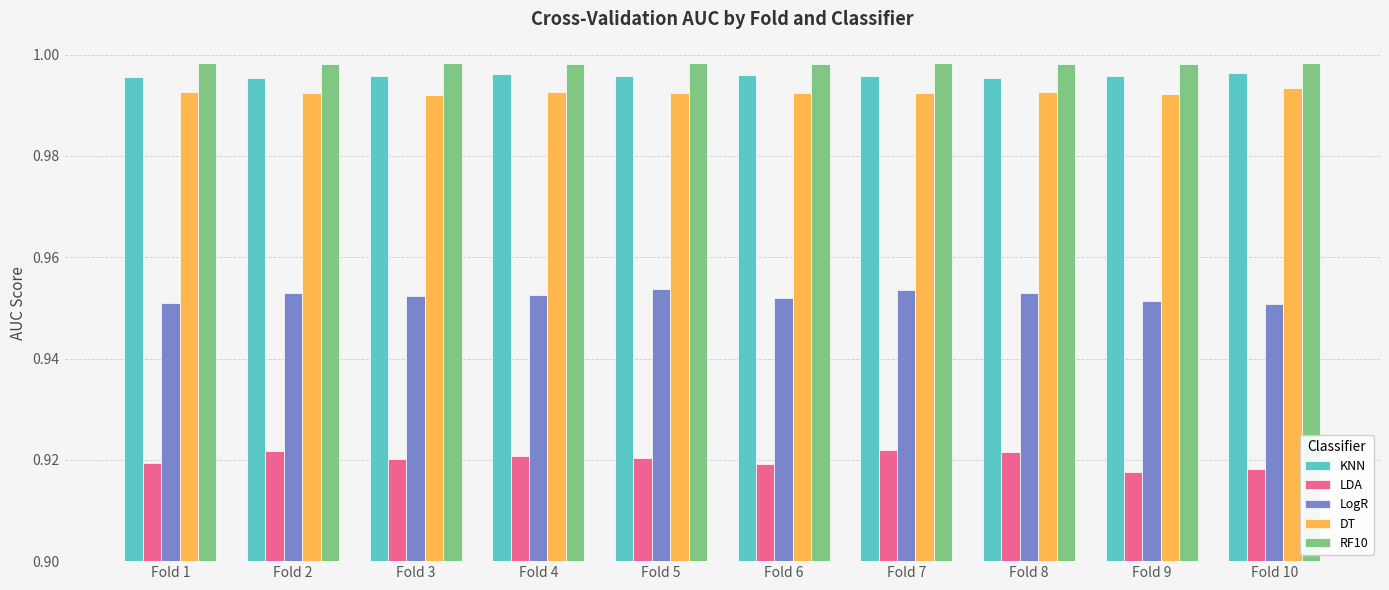

At how many categories does at least one series exceed 0?

10